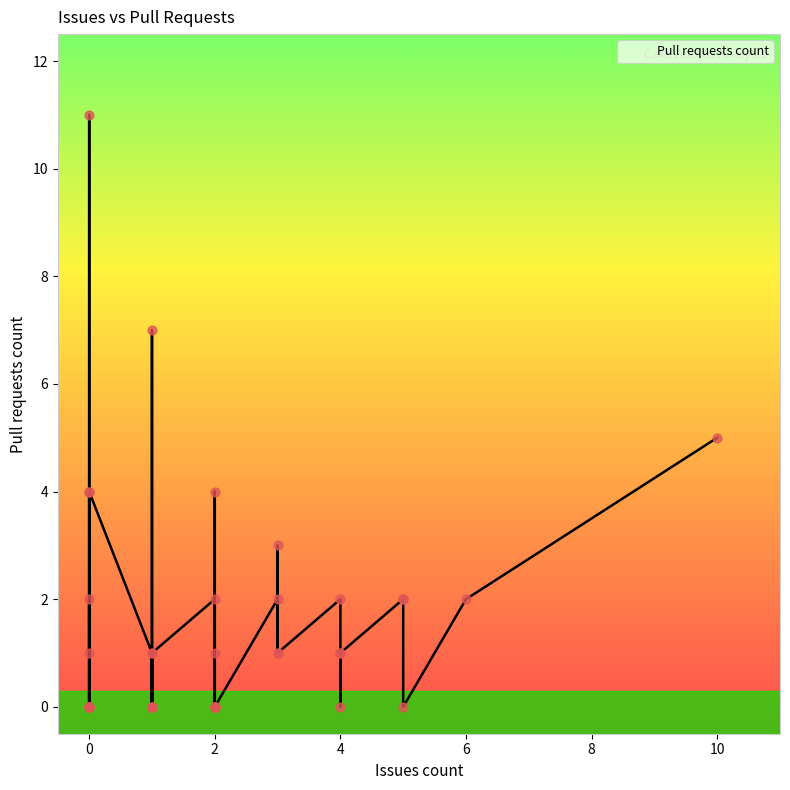

What is the change in value from 5 to 0?

+2